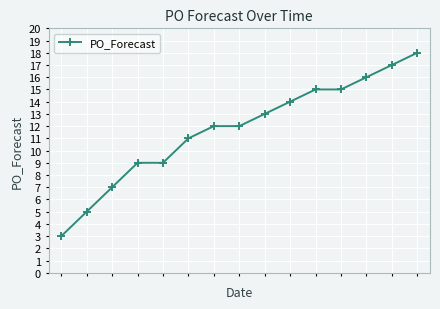

What is the sum of all values?

176